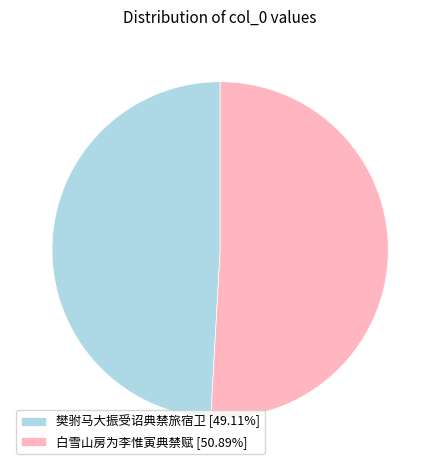

How many slices are in this pie chart?

2